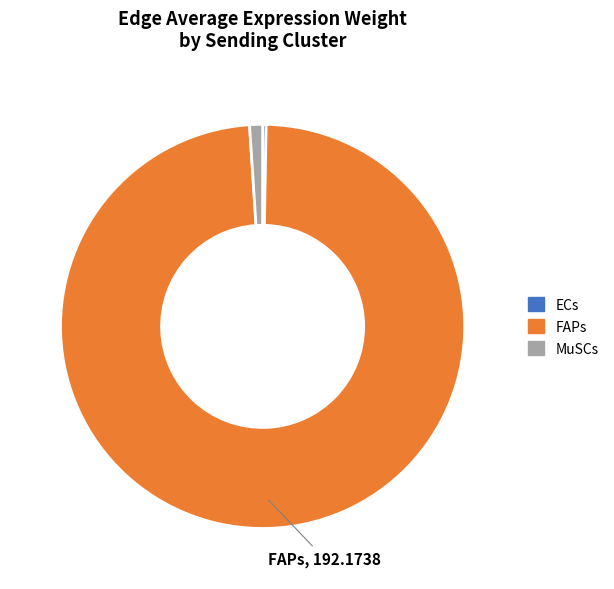

Is the sum of FAPs and MuSCs greater than half?

Yes